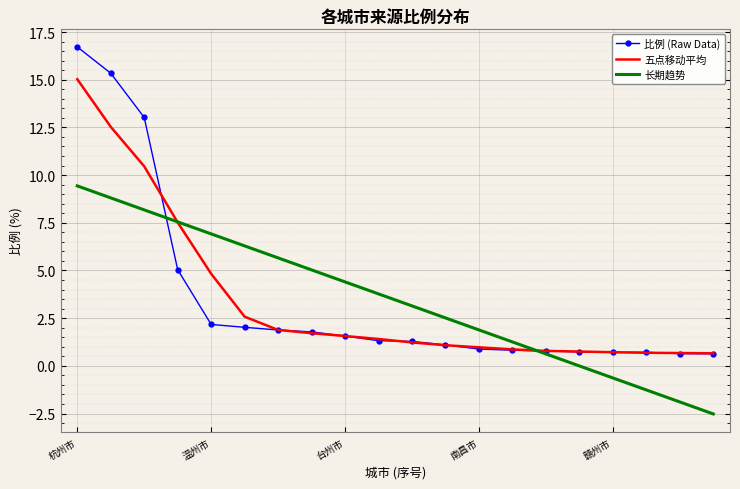

List the series in order of their peak value, highest first.

比例 (Raw Data), 五点移动平均, 长期趋势